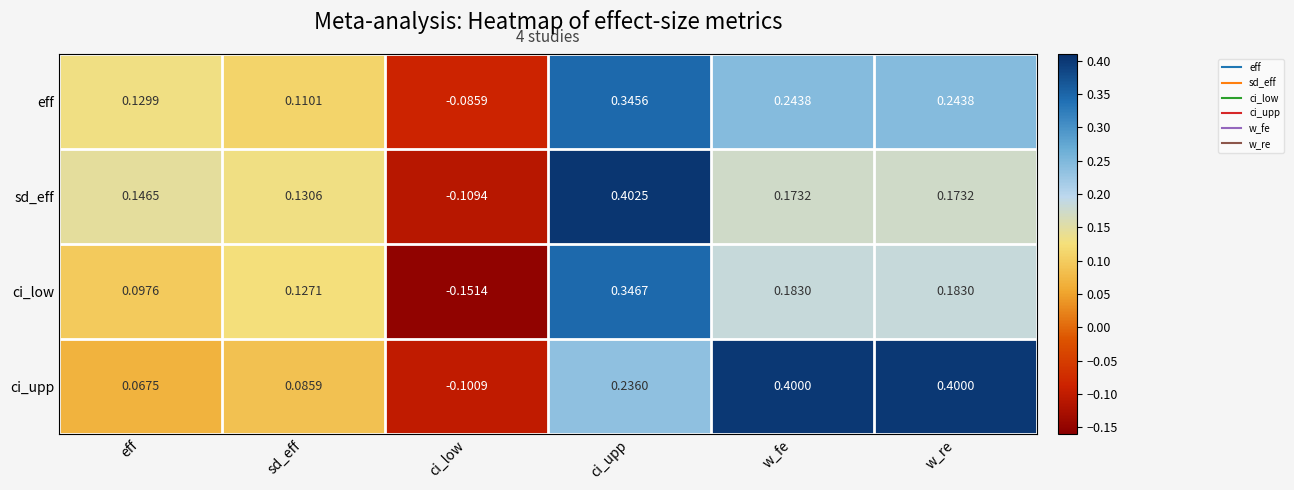

Where is eff nearest to the value 0?

ci_low